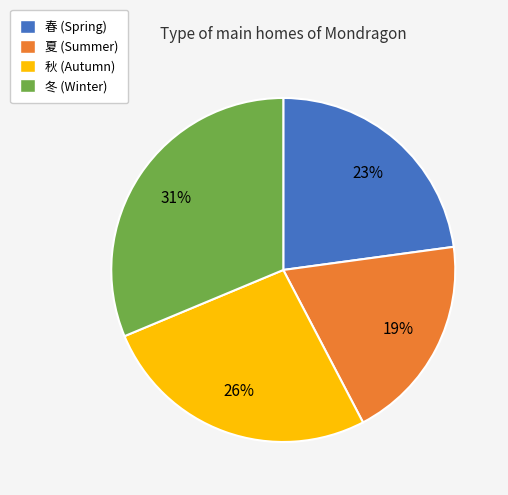

To the nearest percent, what is the difference between the 夏 and 秋 slice percentages?

7%